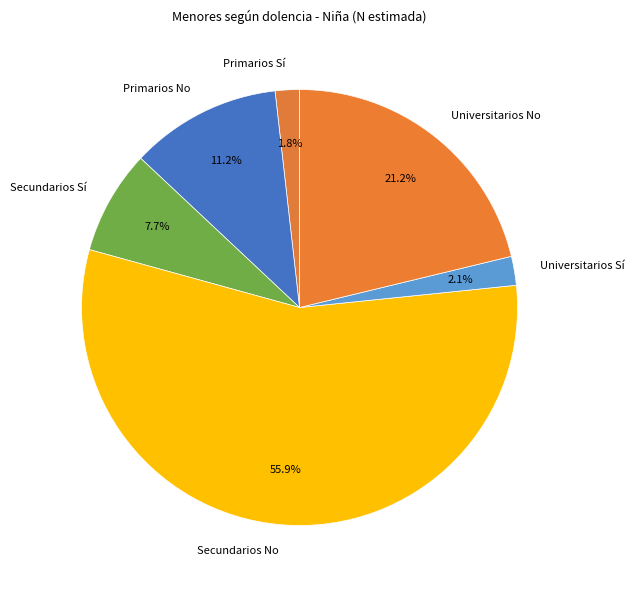

To the nearest percent, what is the average slice percentage?

17%